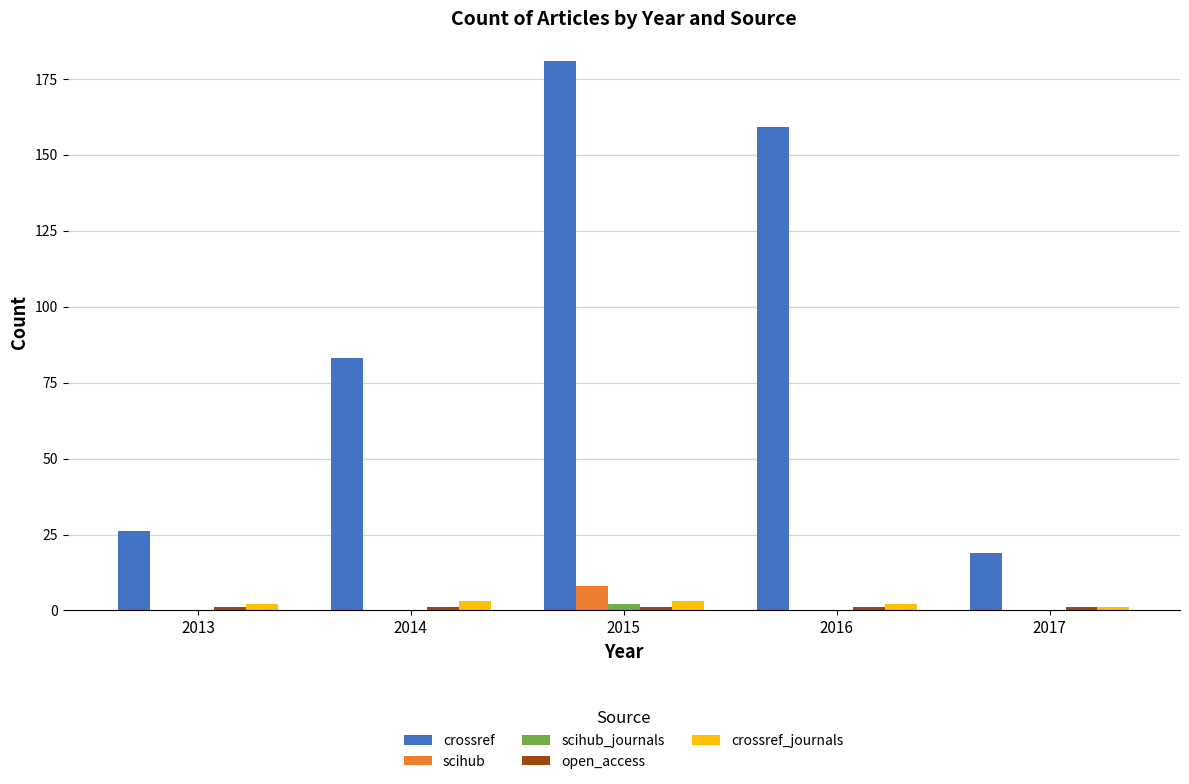

Between 2014 and 2016, which series saw the biggest shift?

crossref